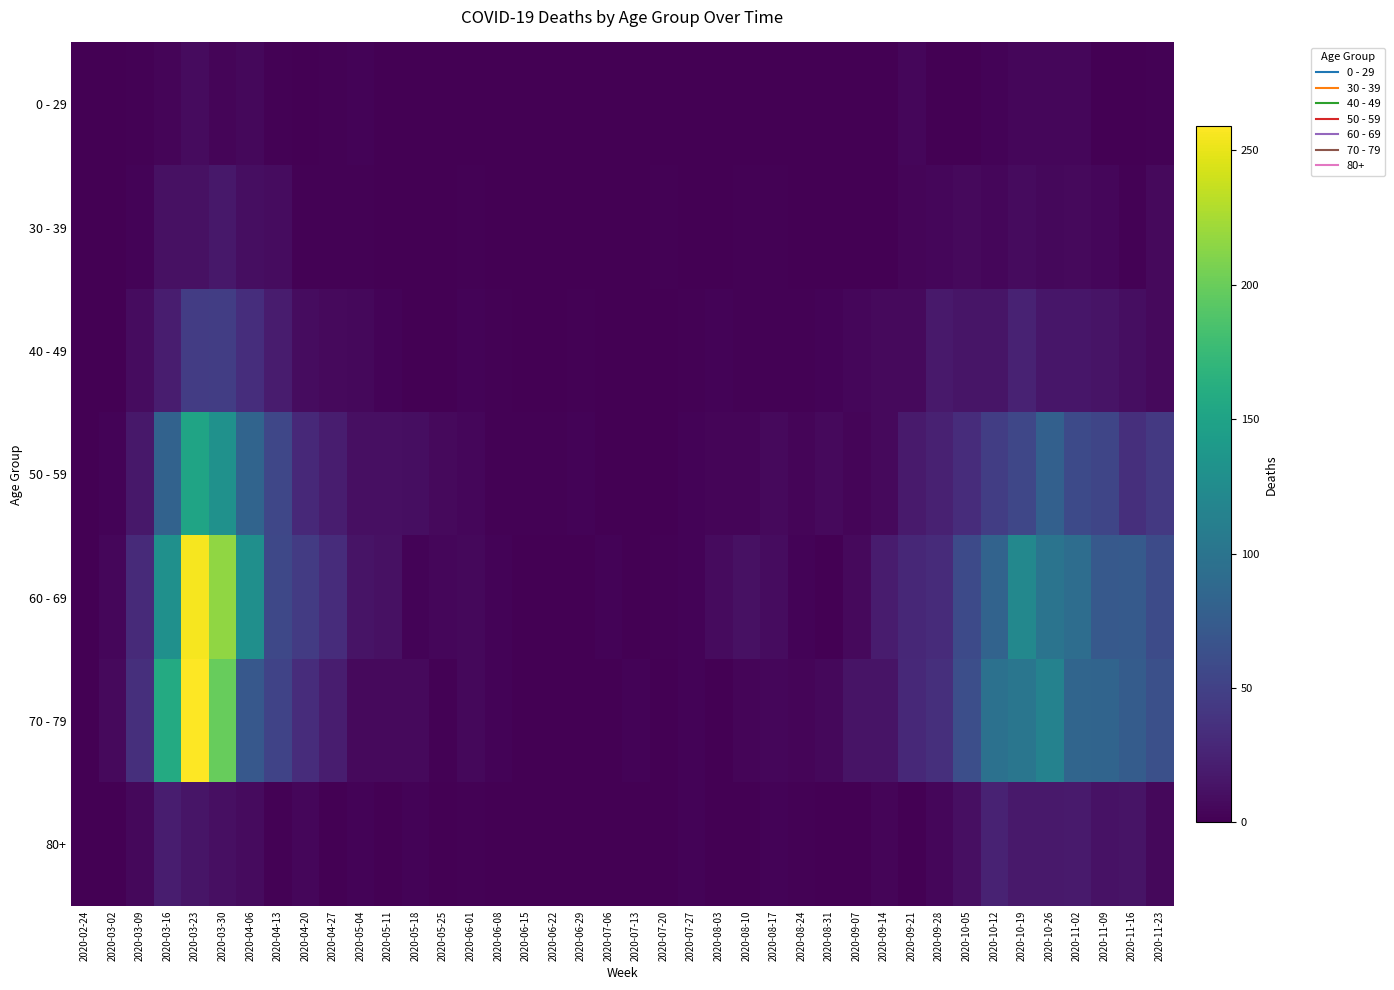

How many distinct data groups are displayed?

7